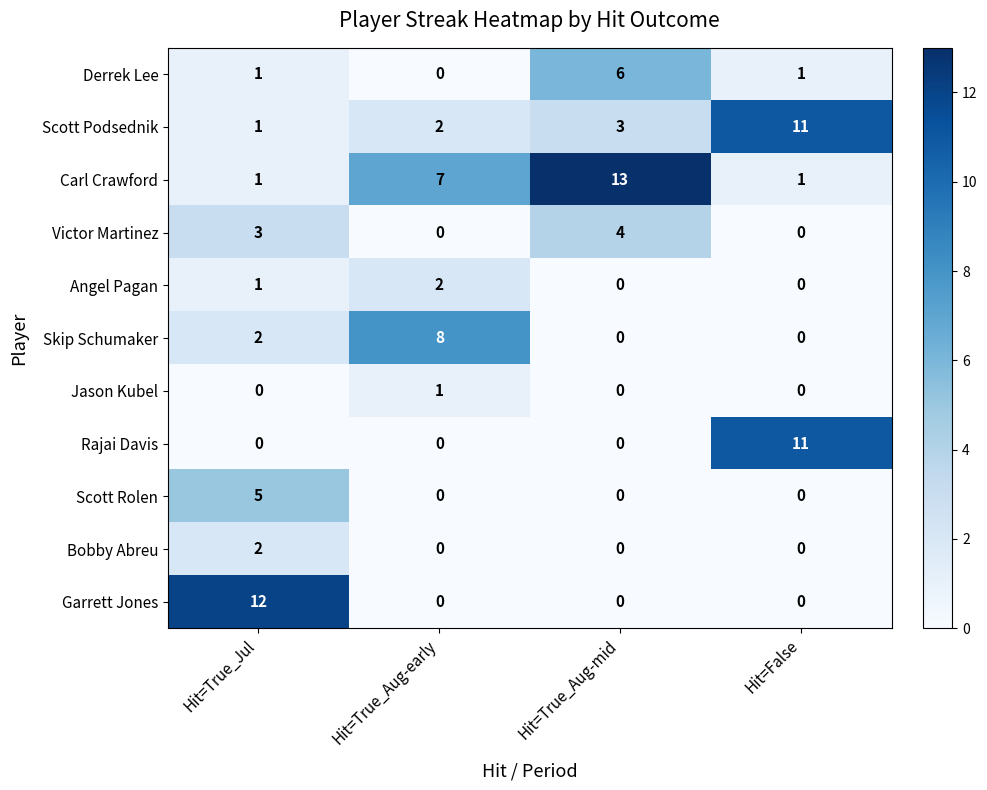

Which series has the largest total across all categories?

Carl Crawford